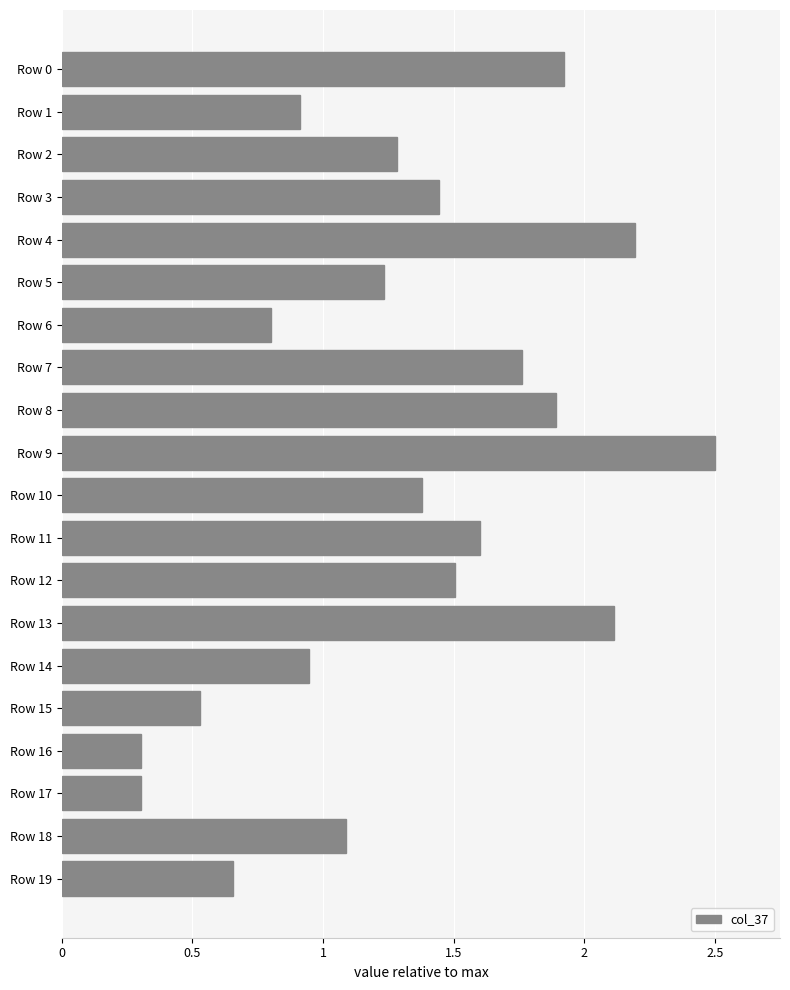

Does the chart contain stacked bars?

No